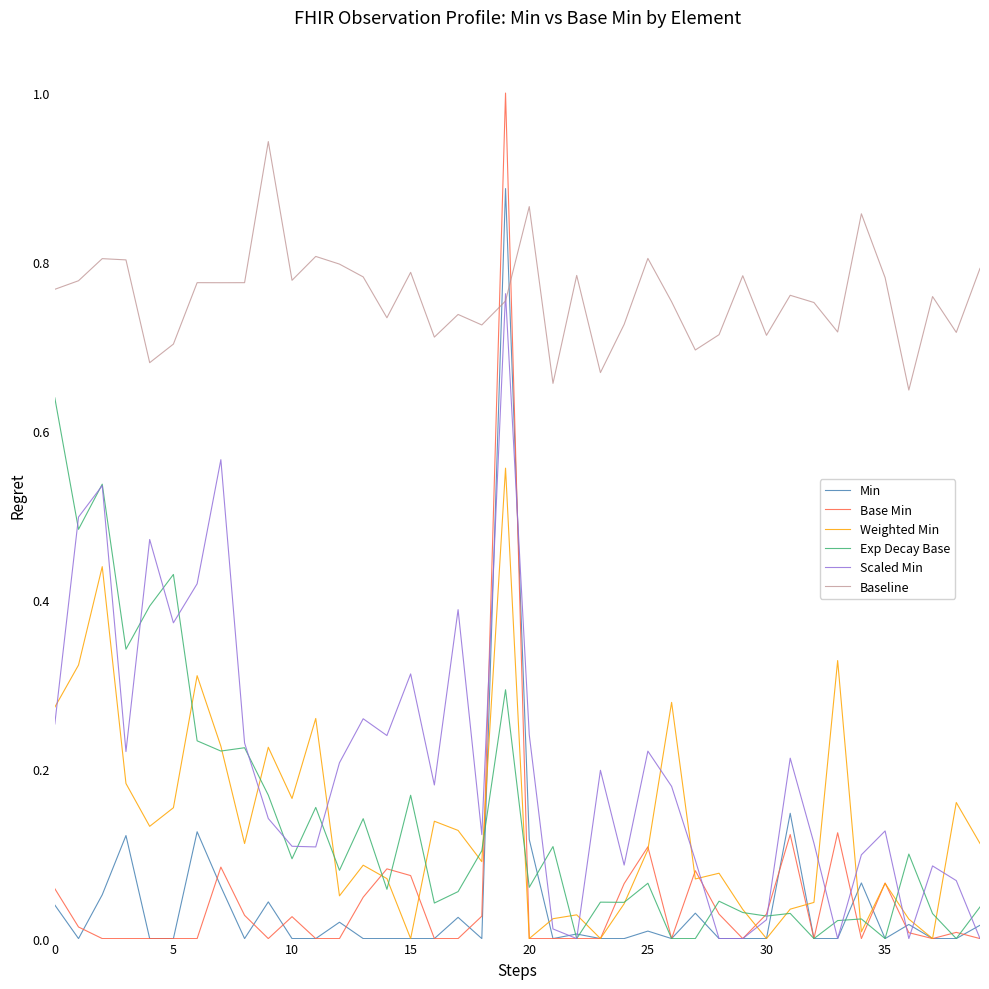

Rank the series by their maximum value, from highest to lowest.

Base Min, Baseline, Min, Scaled Min, Exp Decay Base, Weighted Min